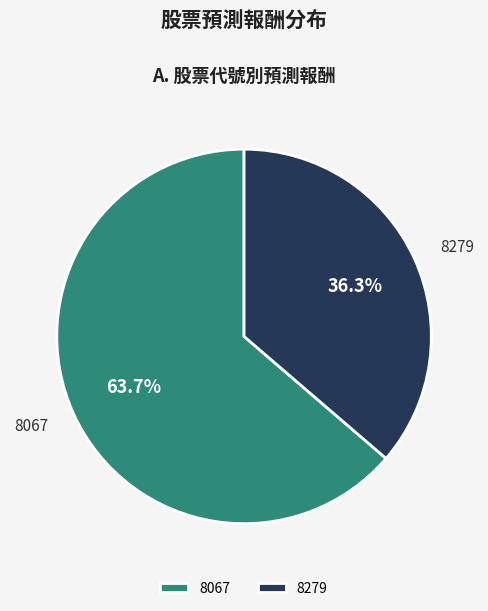

What percentage is NOT represented by 8279?

63.7%